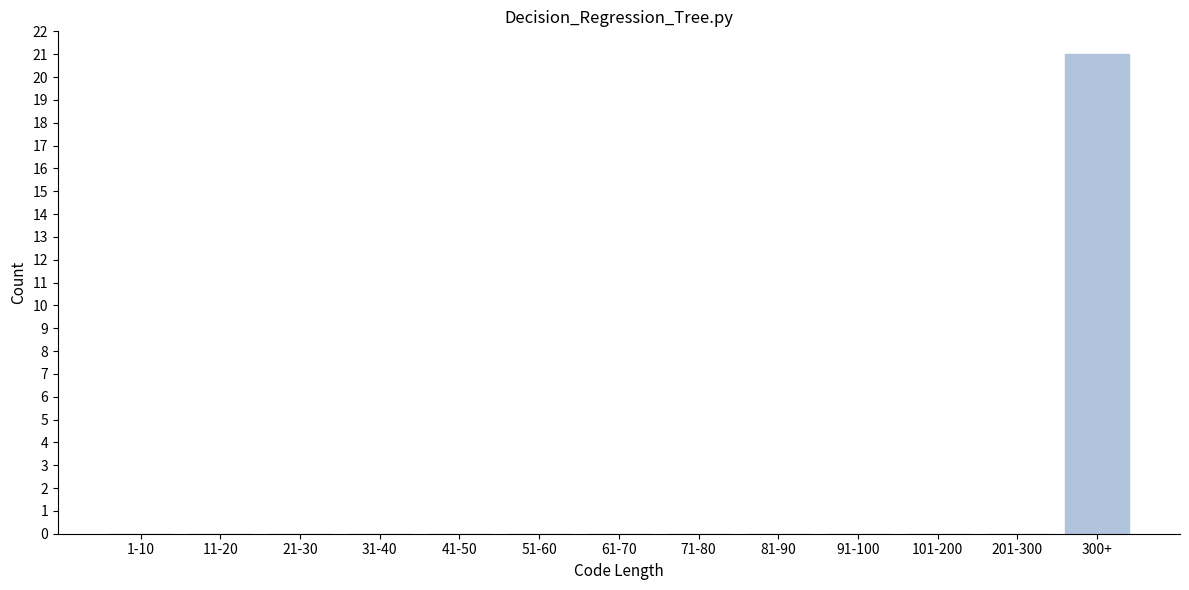

Reading right to left, list all the values displayed in this chart.

300+=21	201-300=0	101-200=0	91-100=0	81-90=0	71-80=0	61-70=0	51-60=0	41-50=0	31-40=0	21-30=0	11-20=0	1-10=0